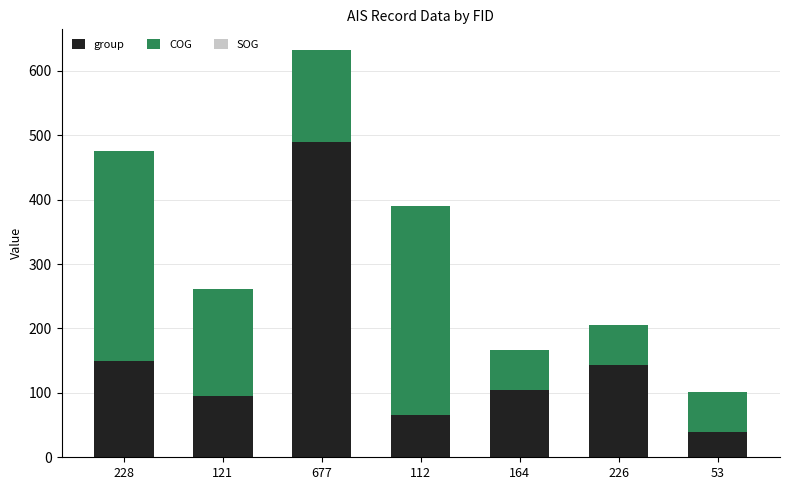

The group series shows 40.0 at 53. True or false?

True